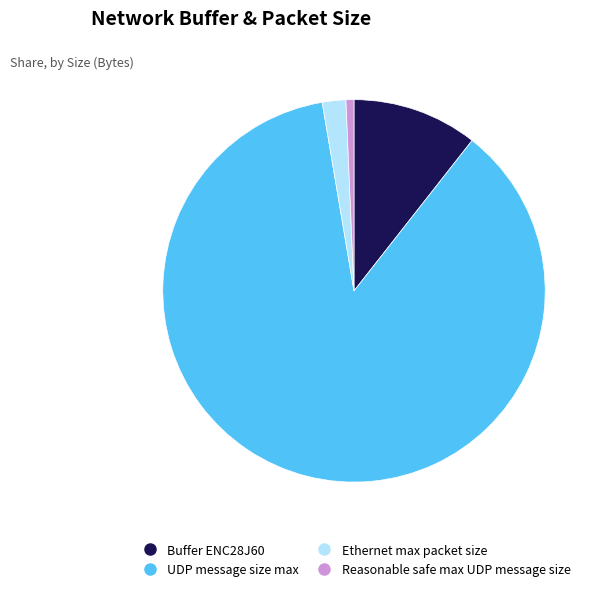

Which category accounts for the majority?

UDP message size max